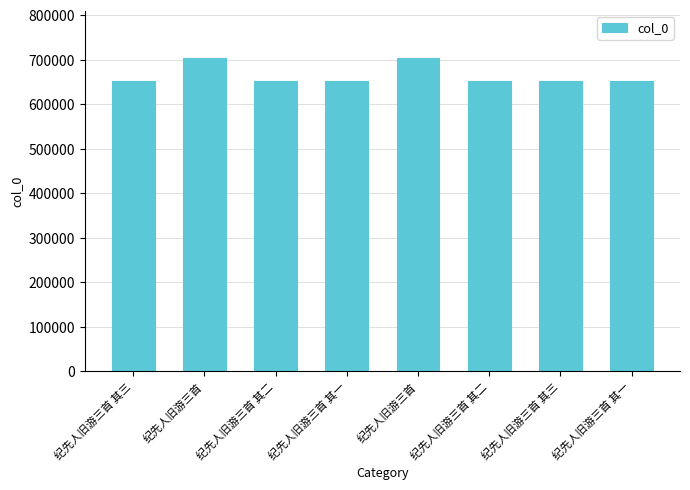

How many bars are there in total?

8